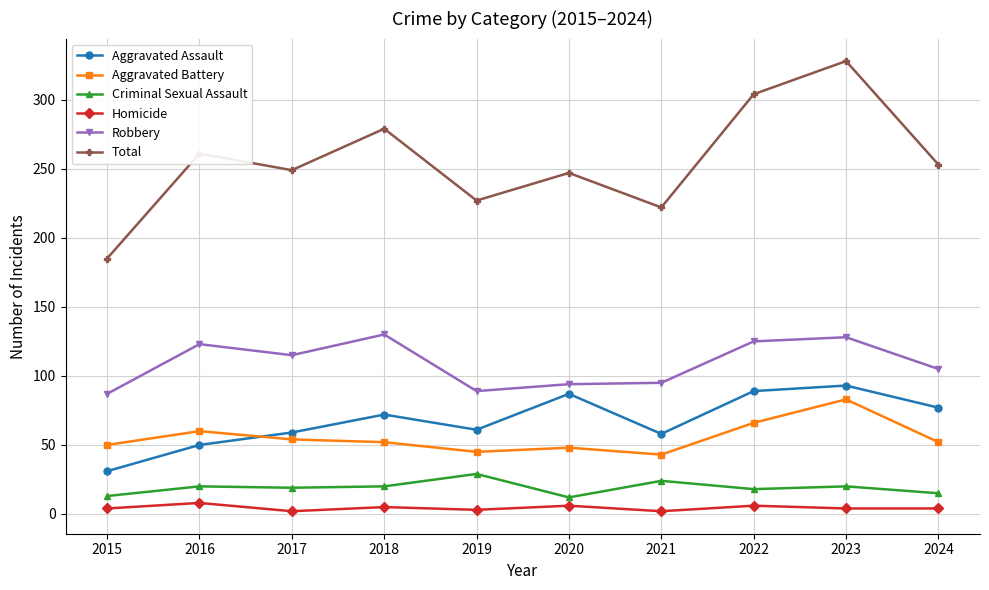

Which series has the largest range (max minus min)?

Total